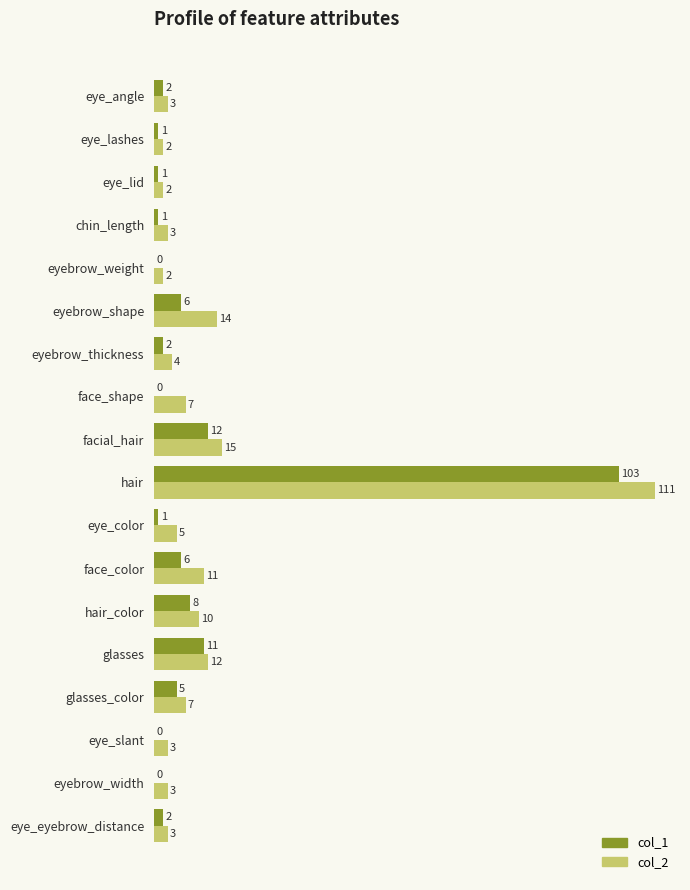

Count the number of data series in this chart.

2